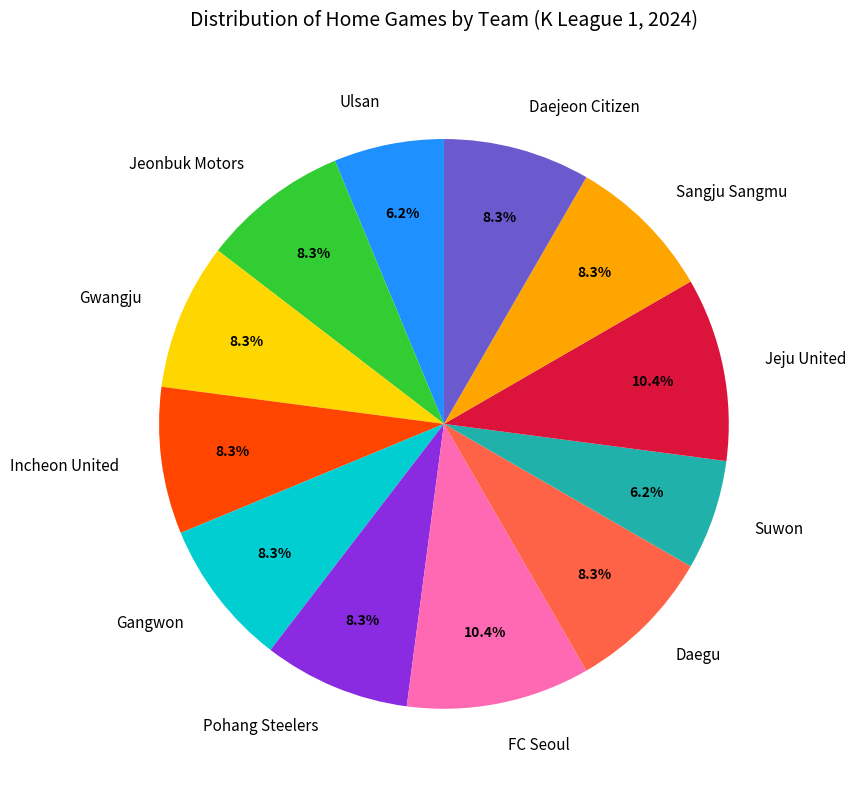

To the nearest percent, what is the difference between the largest and smallest slice percentages?

4%